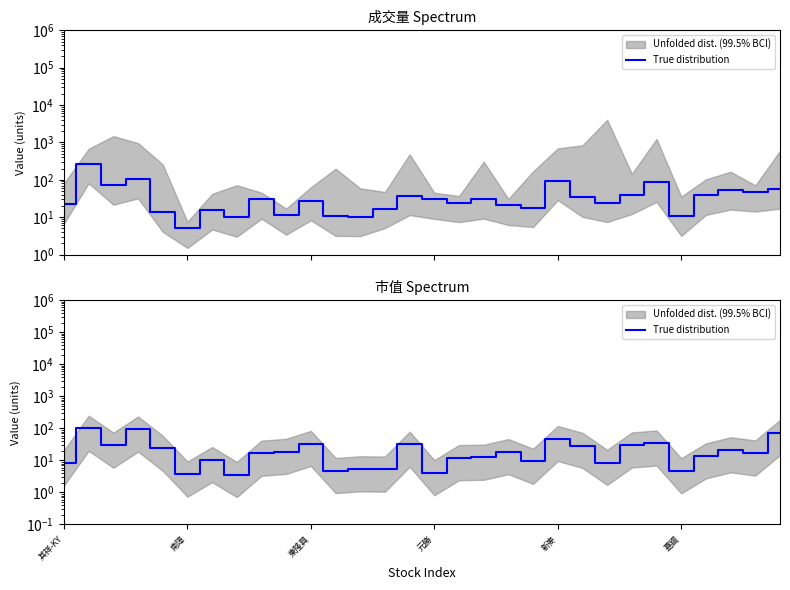

What is the label of the 5th point from the left?

新麥